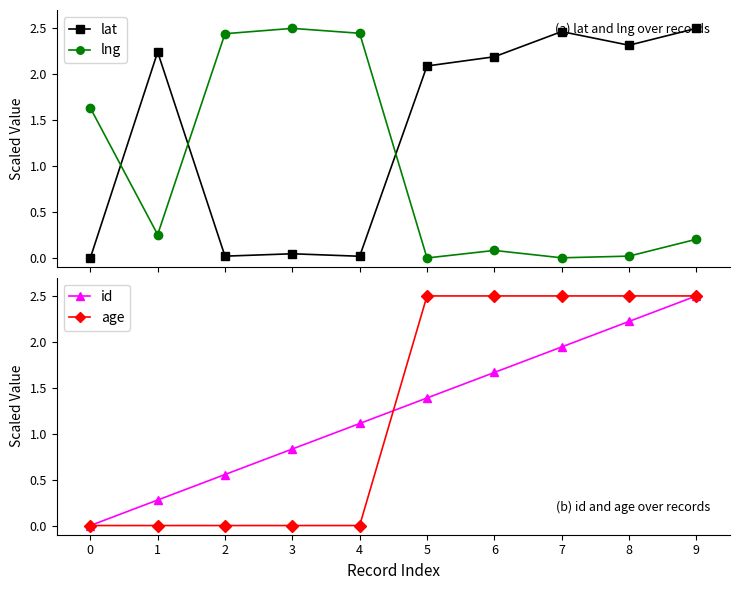

True or false: age and id cross at least once.

True